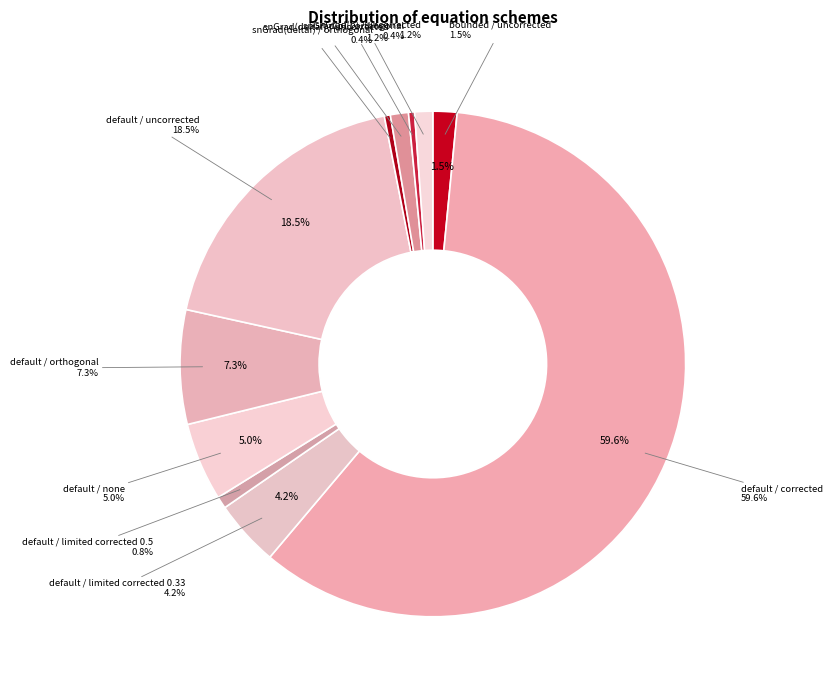

How much of the chart is everything except default / limited corrected 0.5?

99.2%